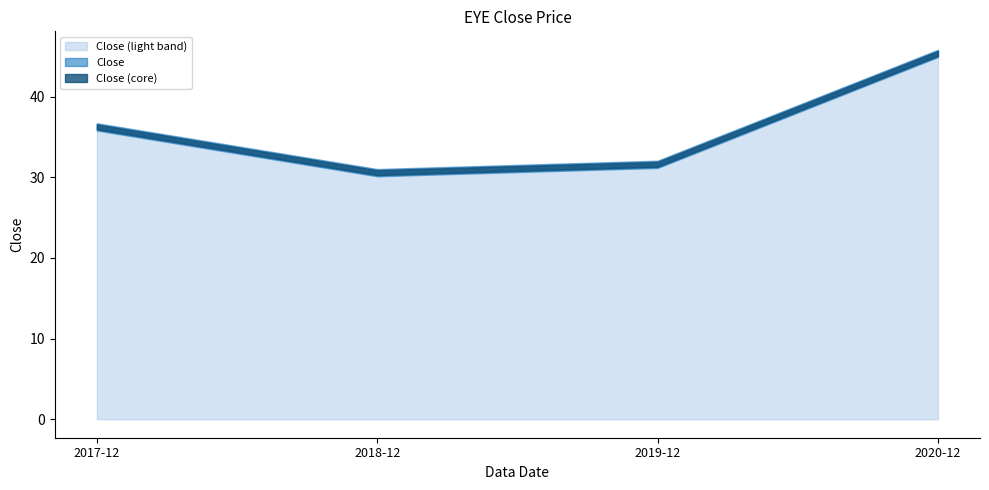

True or false: there are more than 0 points higher than both neighbors.

False